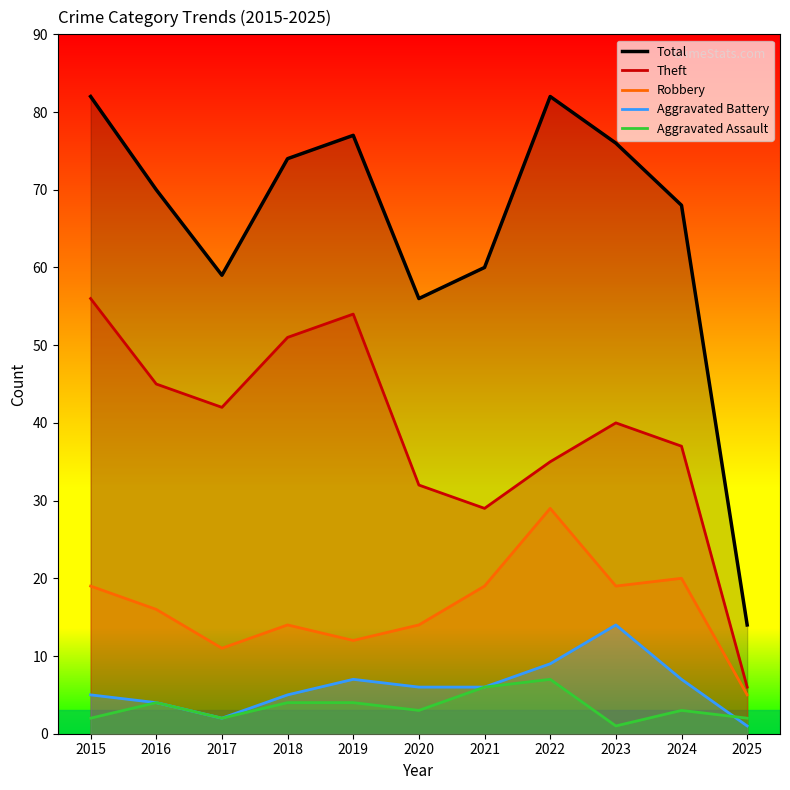

The Aggravated Assault series shows 1 at 2025. True or false?

False